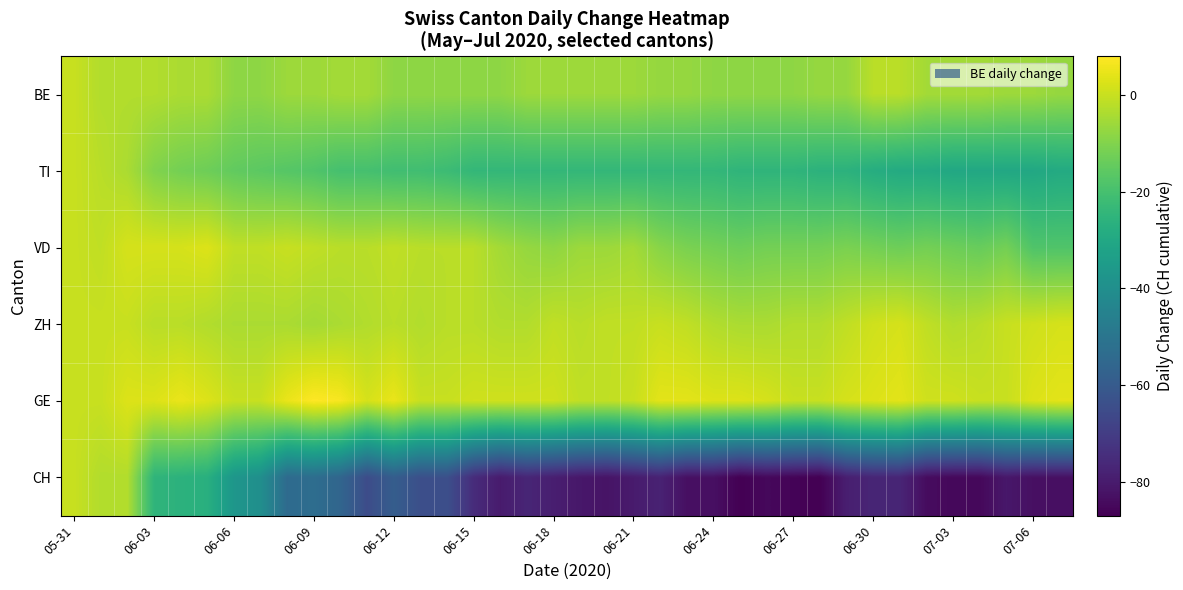

Rank the series by their maximum value, from highest to lowest.

GE, VD, ZH, BE, TI, CH